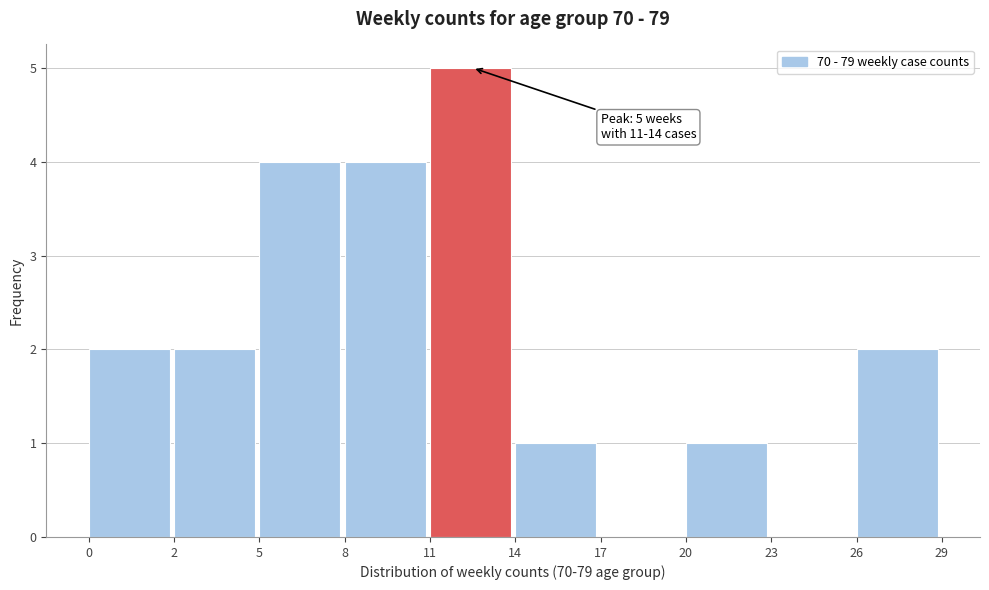

Reading right to left, what are all the values shown in this chart?

26=2	23=0	20=1	17=0	14=1	11=5	8=4	5=4	2=2	0=2